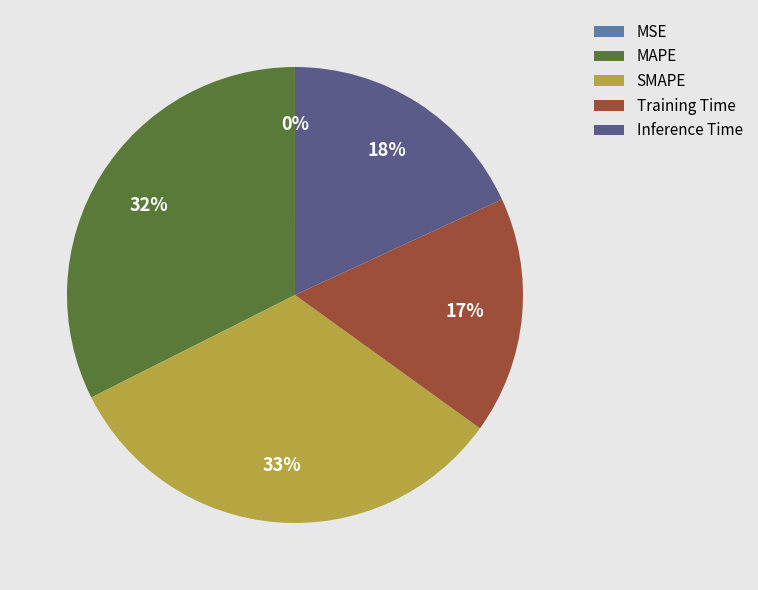

Is it true that SMAPE is 33% of the pie?

True